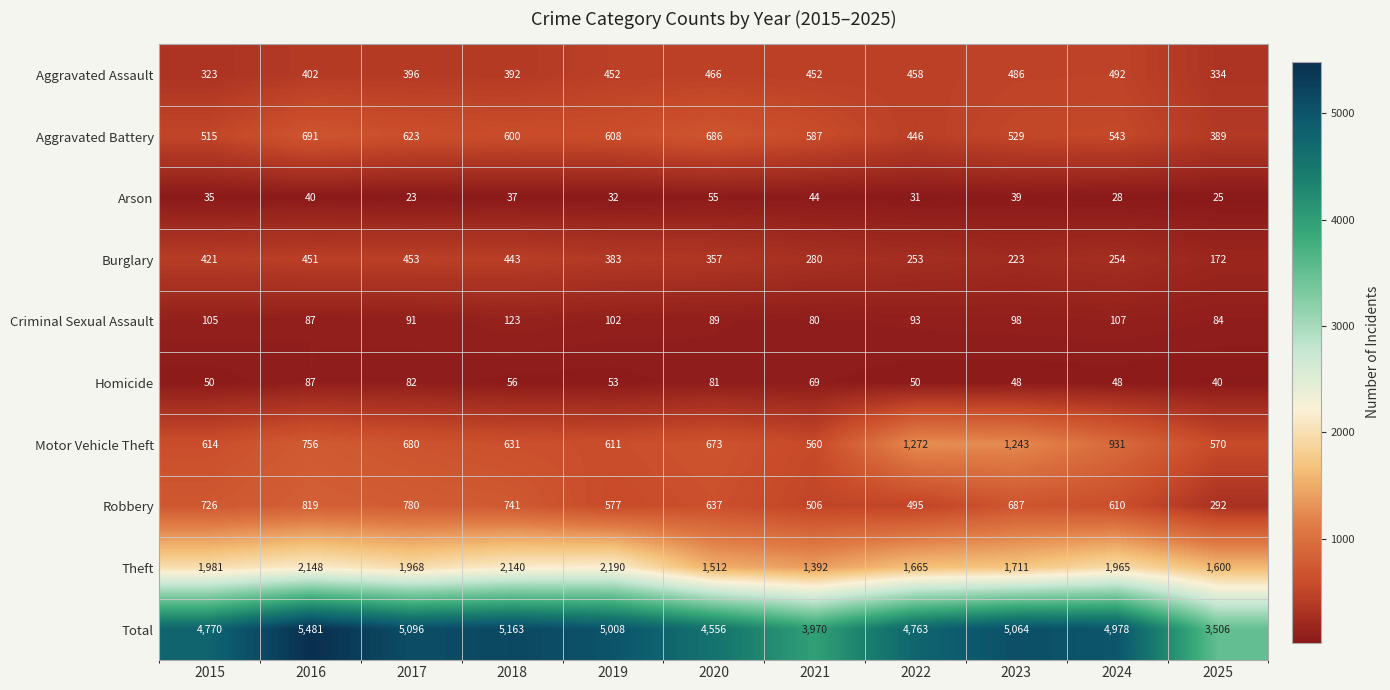

Where does the Total series first go above 4978?

2016